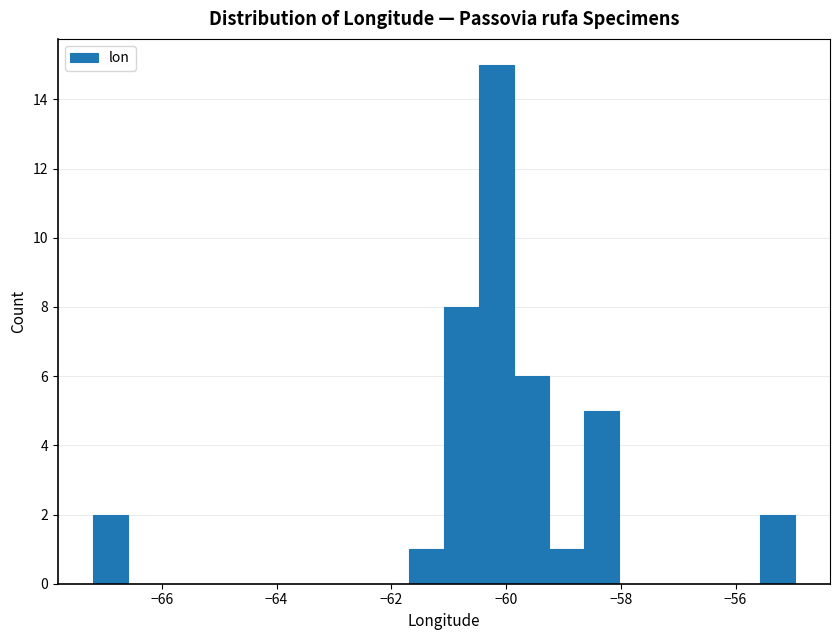

Around what value on the x-axis is the tallest bar? Give the approximate position of its centre, as read against the axis.

-60.2